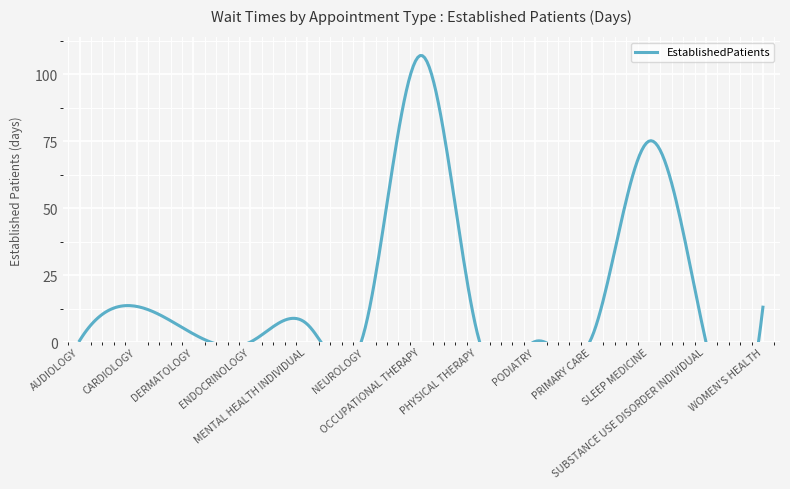

Read the value at CARDIOLOGY.

13.3